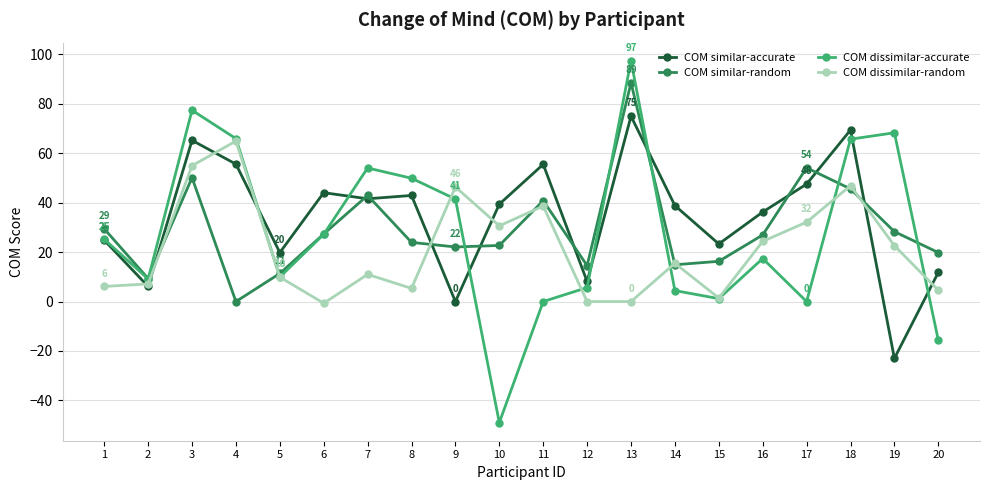

At which category is the sum across all series the highest?

13